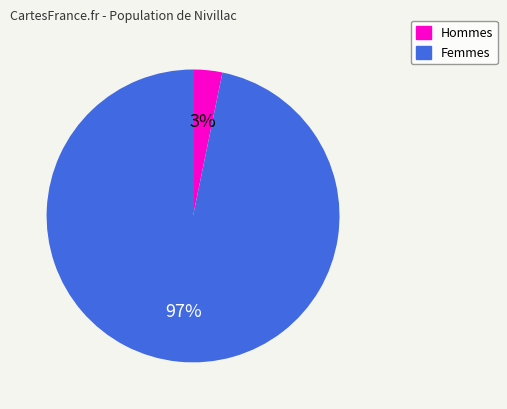

Is there a majority slice in this chart?

Yes